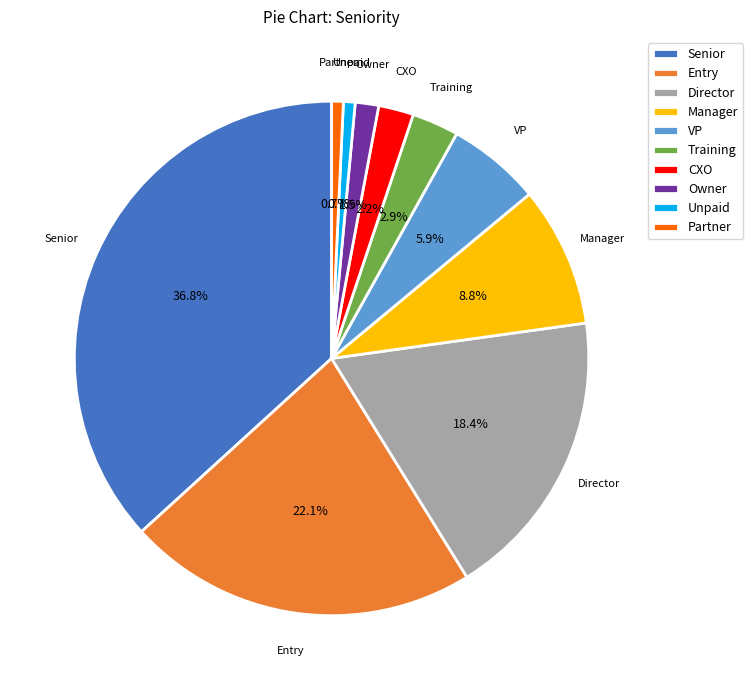

The Entry slice represents 22% of the pie. True or false?

True